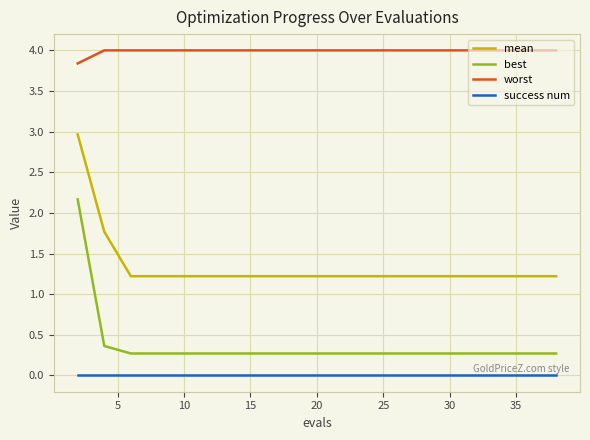

Which series has the widest spread of values?

best